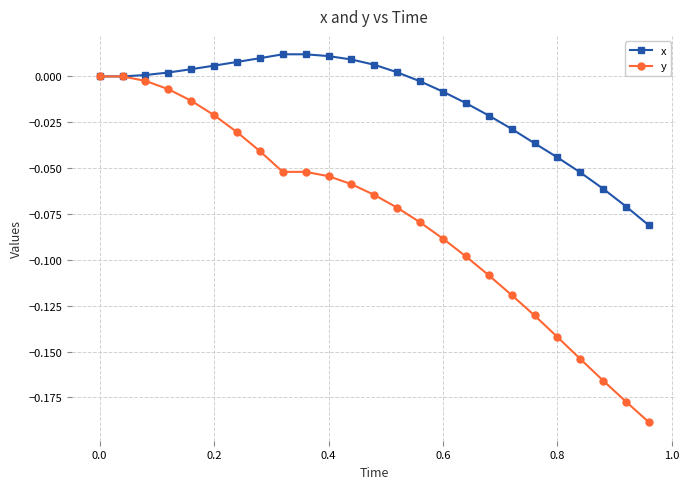

List the series in order of their peak value, highest first.

x, y